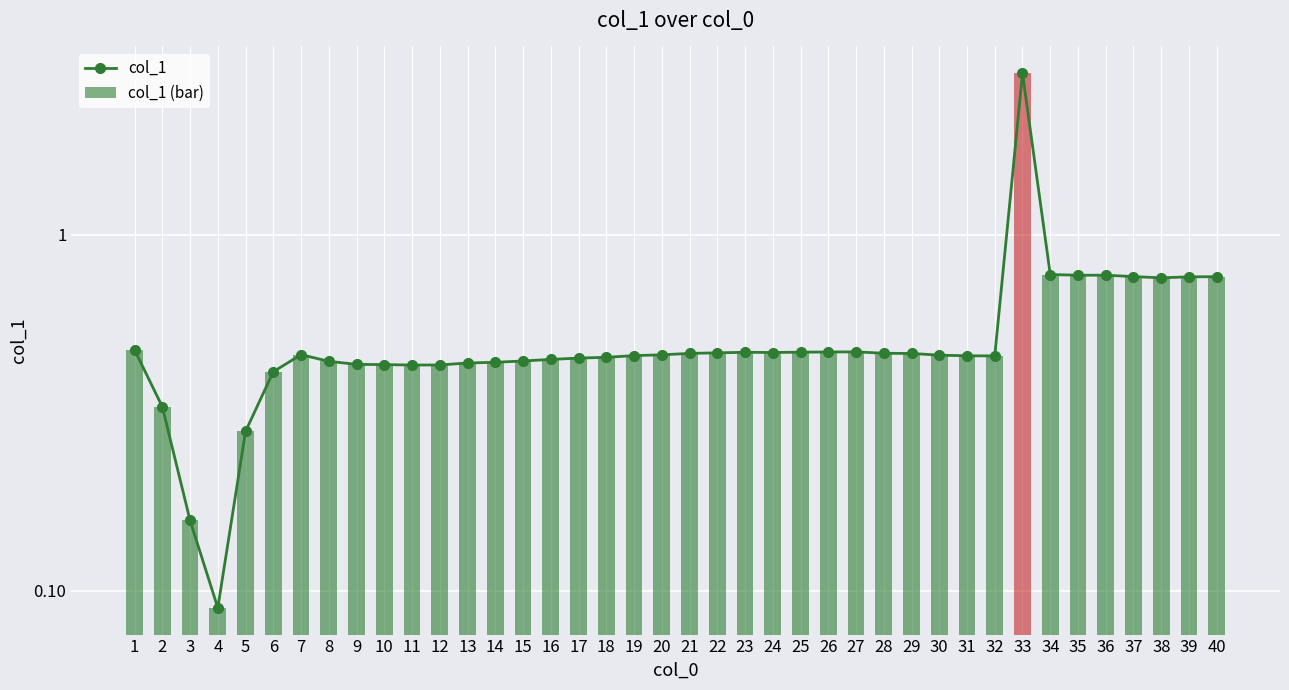

How many series are shown in this chart?

2